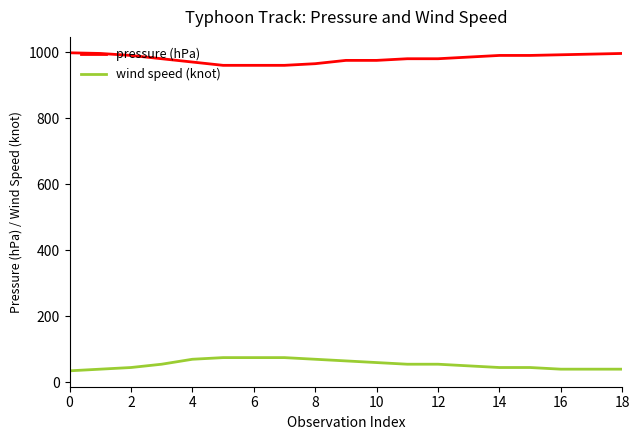

How many lines are shown in the chart?

2